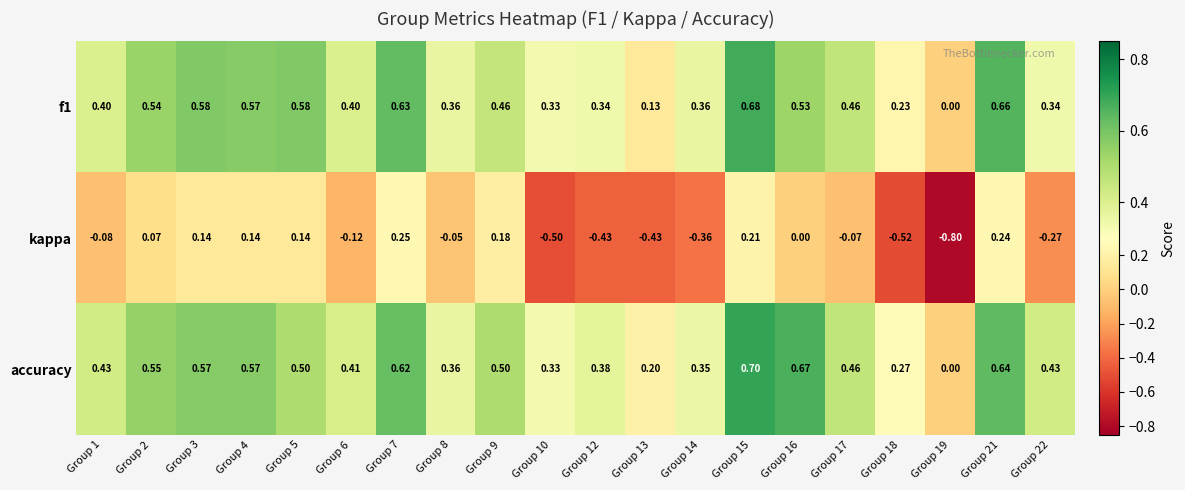

Between Group 6 and Group 19, which series saw the biggest shift?

kappa